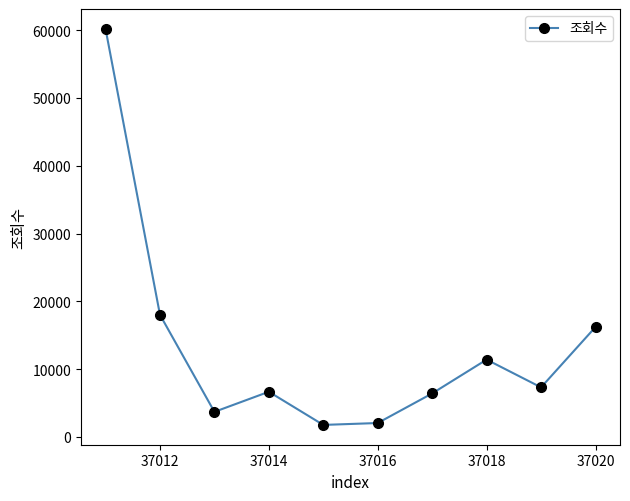

What is the value of the 10th point from the left?

16207